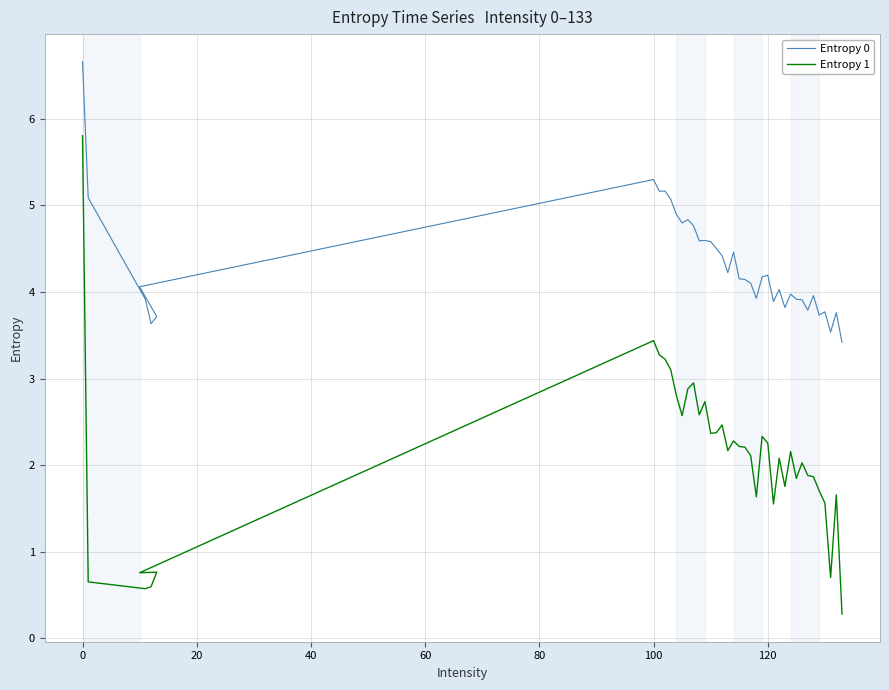

Reading left to right, list all the values displayed in this chart.

Entropy 0: 6.7	5.1	3.9	3.6	3.7	4.1	5.3	5.2	5.2	5.1	4.9	4.8	4.8	4.8	4.6	4.6	4.6	4.5	4.4	4.2	4.5	4.2	4.1	4.1	3.9	4.2	4.2	3.9	4.0	3.8	4.0	3.9	3.9	3.8	4.0	3.7	3.8	3.5	3.8	3.4
Entropy 1: 5.8	0.7	0.6	0.6	0.8	0.8	3.4	3.3	3.2	3.1	2.8	2.6	2.9	3.0	2.6	2.7	2.4	2.4	2.5	2.2	2.3	2.2	2.2	2.1	1.6	2.3	2.3	1.6	2.1	1.8	2.2	1.8	2.0	1.9	1.9	1.7	1.6	0.7	1.7	0.3